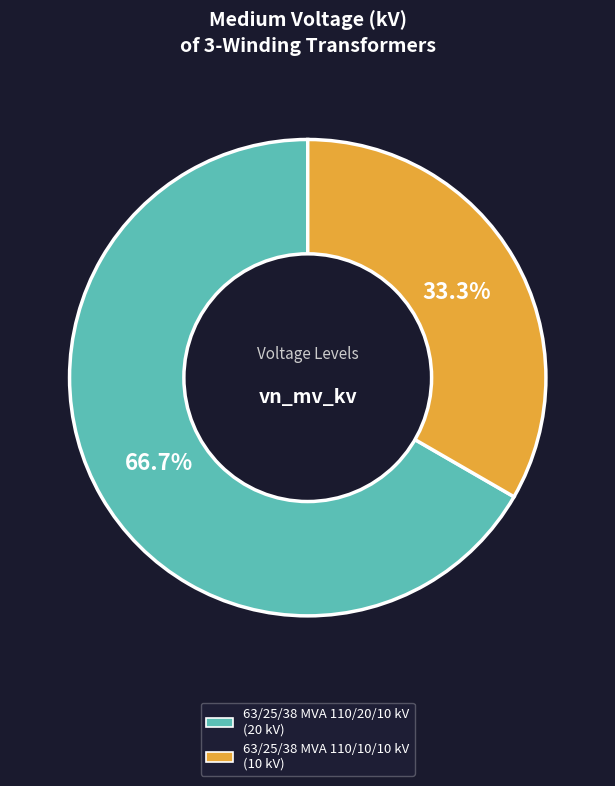

To the nearest percent, what is the combined percentage of 63/25/38 MVA 110/10/10 kV and 63/25/38 MVA 110/20/10 kV?

100%